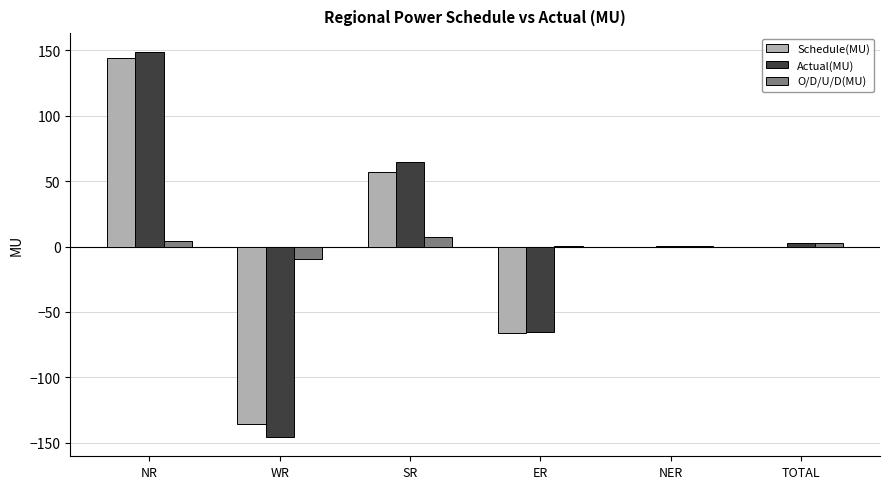

Does the chart contain stacked bars?

No